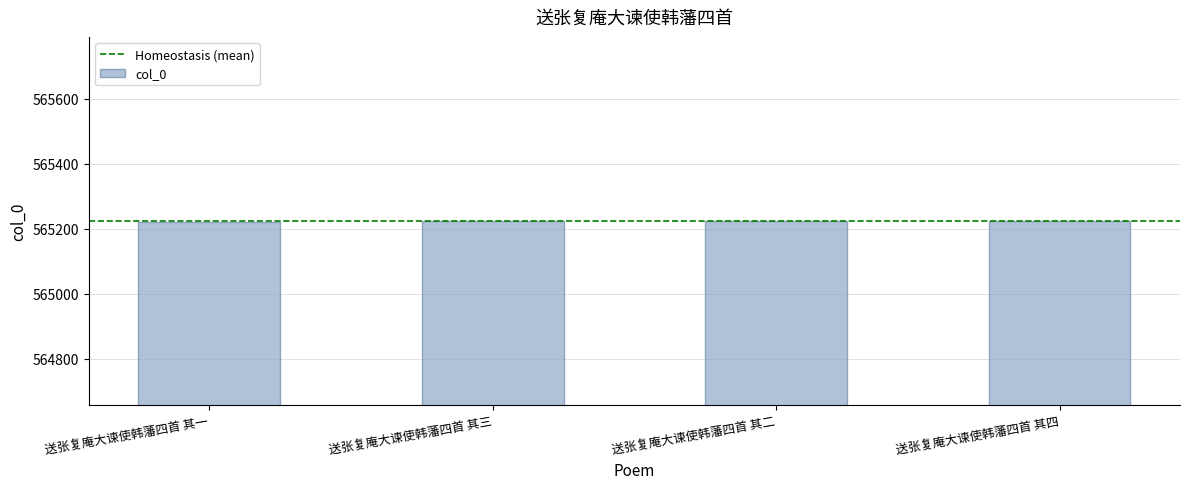

How many bars are there in total?

4